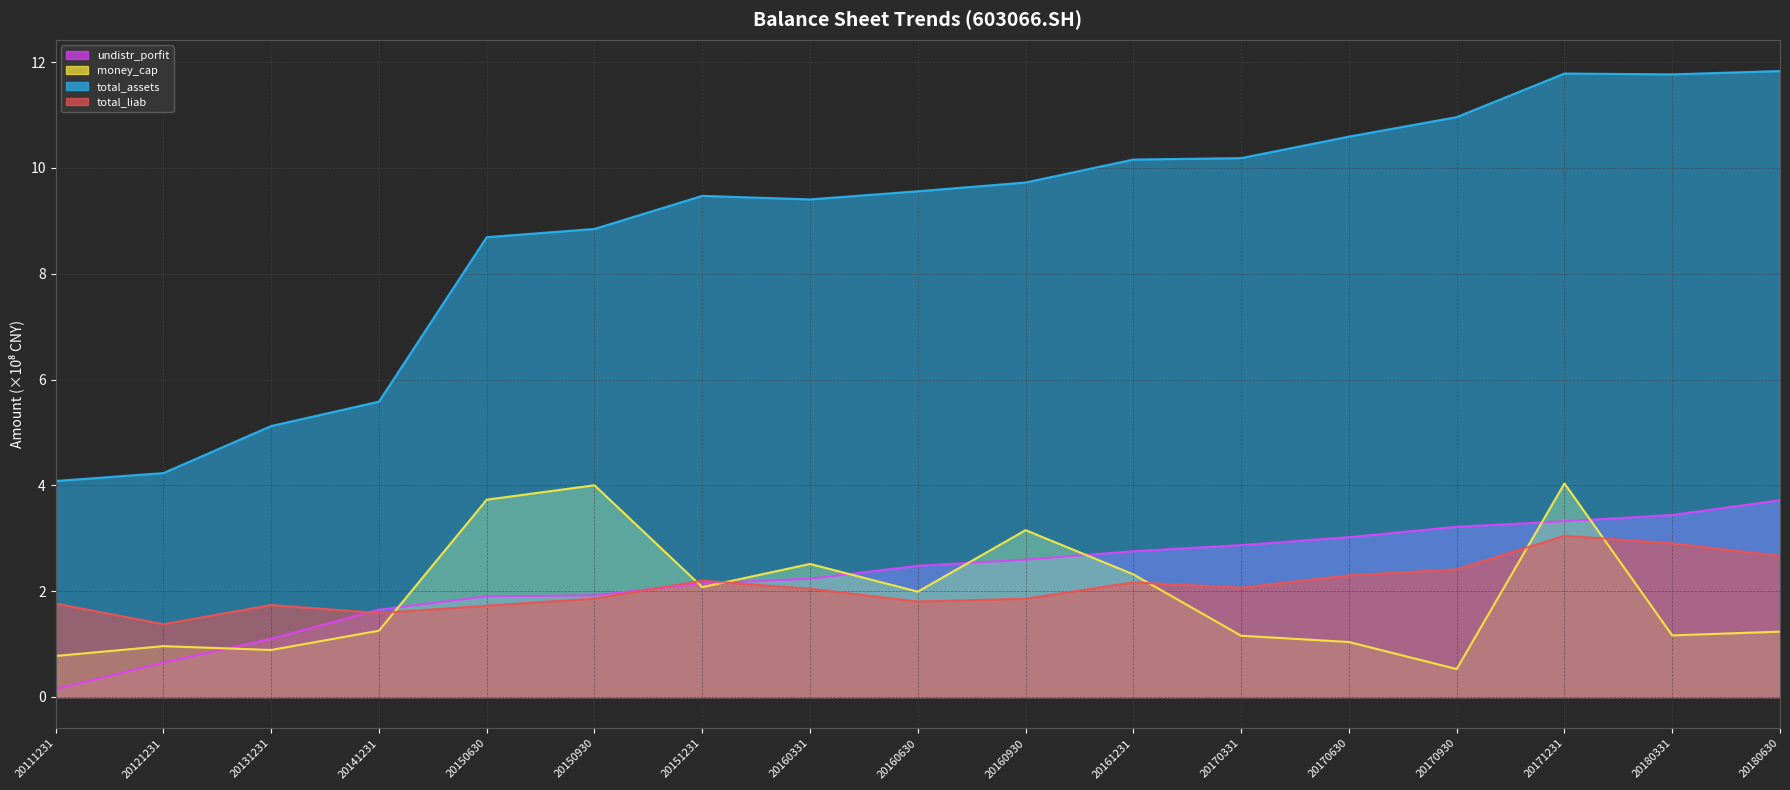

Which has a higher value, 20171231 or 20170331?

20171231